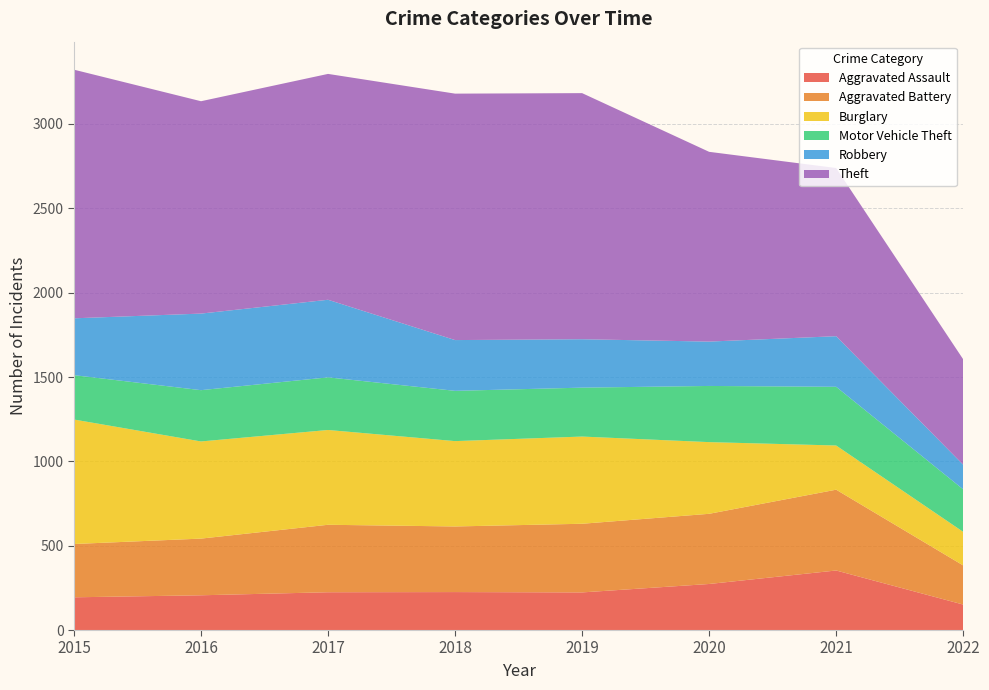

Reading left to right, what are all the values shown in this chart?

Aggravated Assault: 194	206	224	225	223	273	353	151
Aggravated Battery: 316	336	400	389	407	416	479	232
Burglary: 738	576	562	506	517	425	262	199
Motor Vehicle Theft: 263	304	312	298	290	333	348	252
Robbery: 337	454	460	301	287	263	300	146
Theft: 1474	1259	1339	1461	1459	1125	997	625